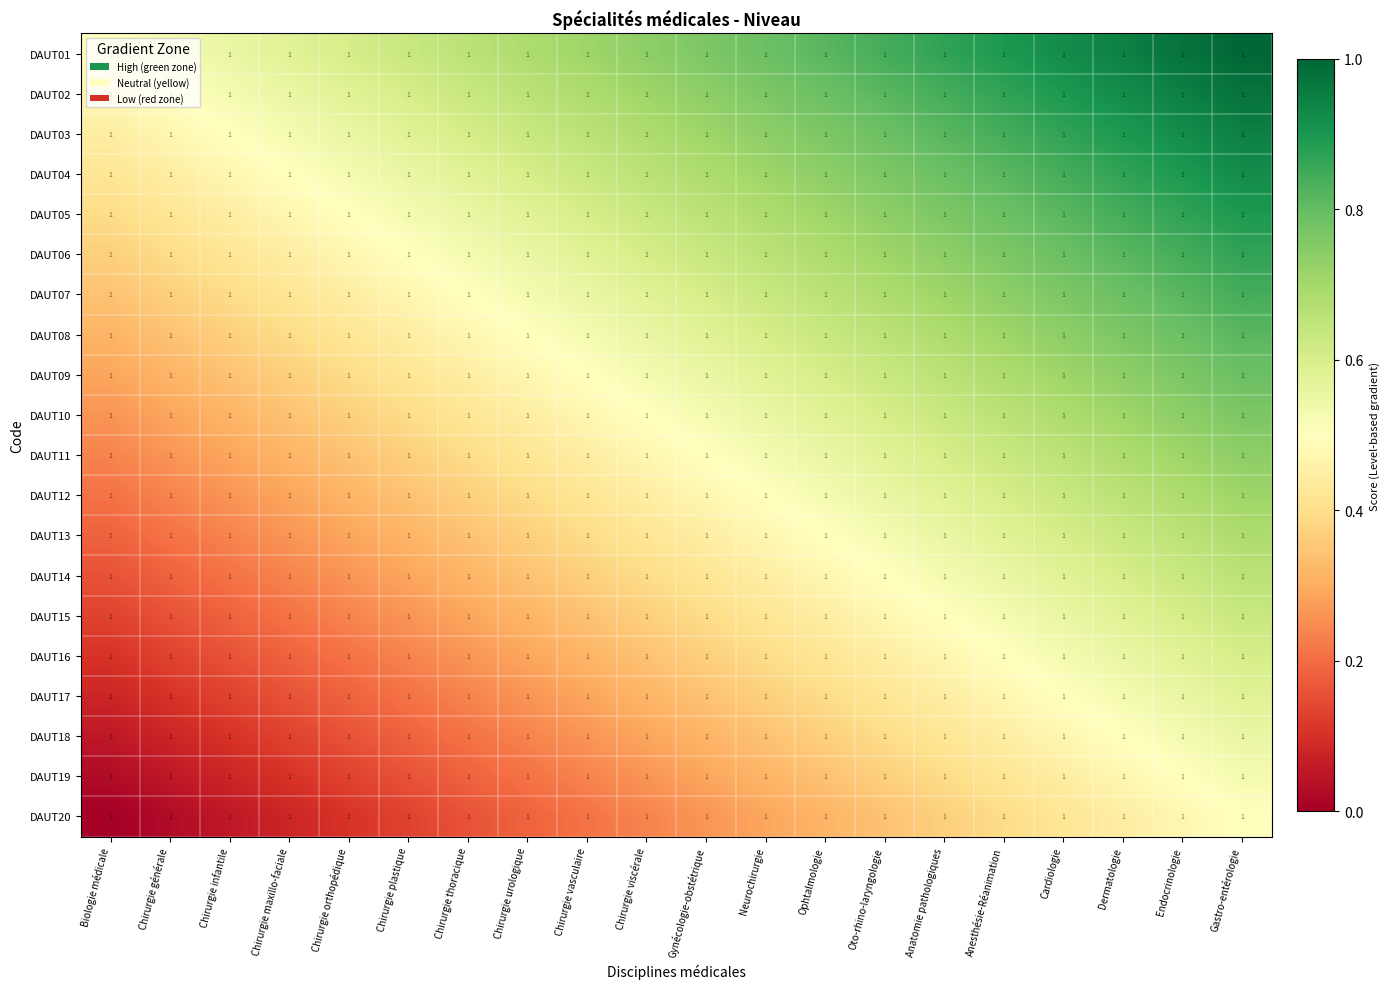

Is it true that DAUT14 equals 0.7 at Gastro-entérologie?

True